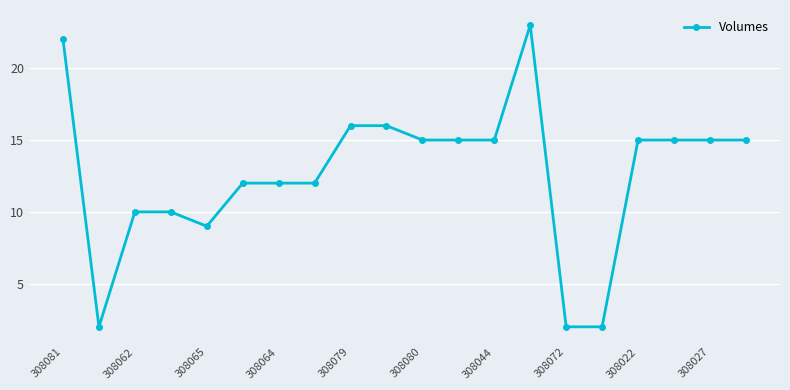

What is the maximum value shown in the chart?

23